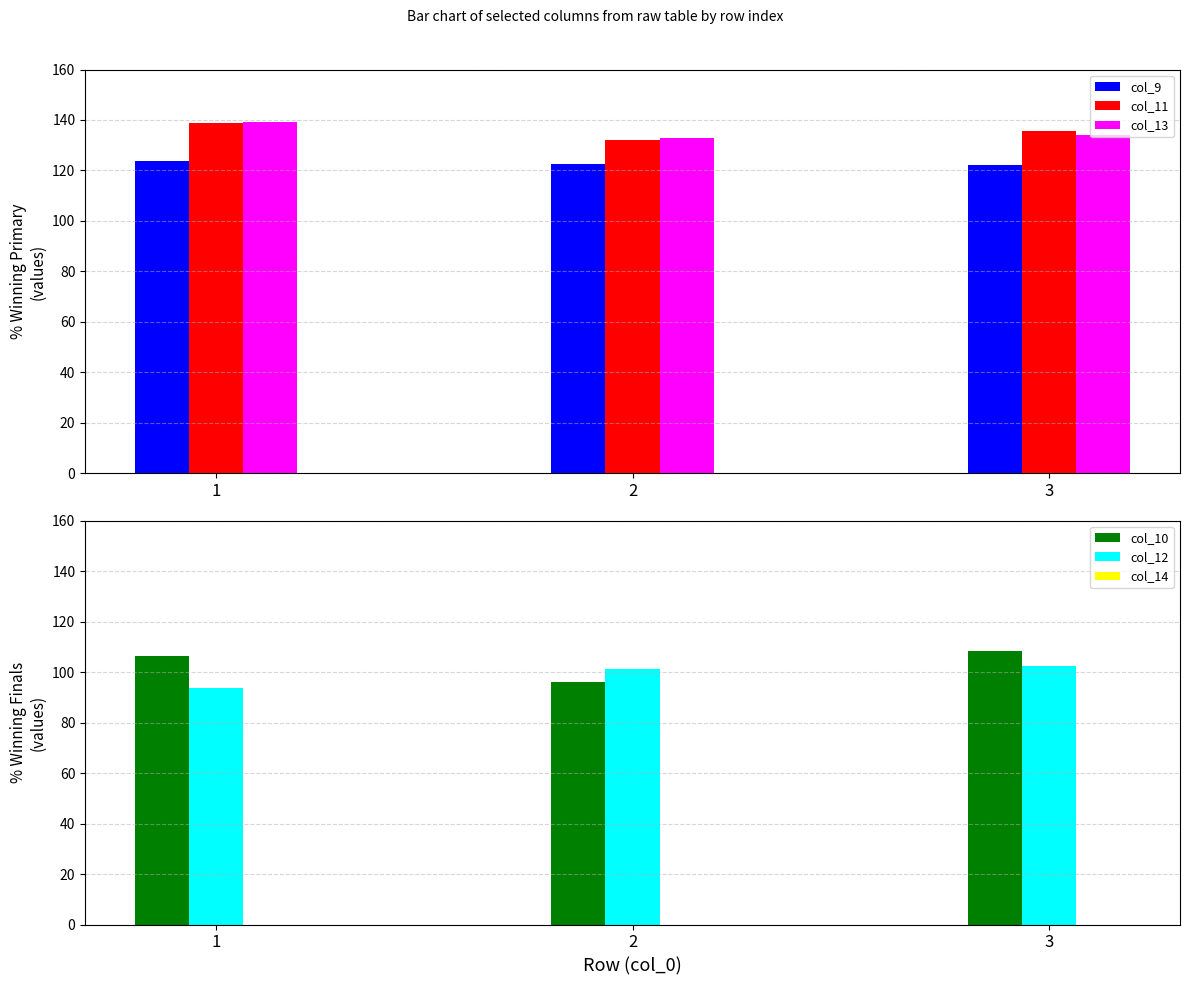

At 2, list the series in order from smallest to largest.

col_14, col_10, col_12, col_9, col_11, col_13